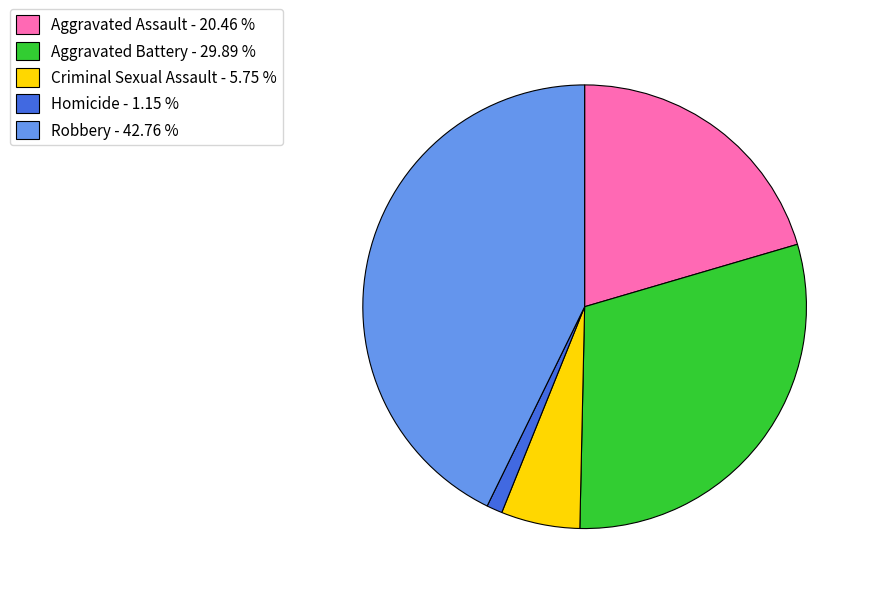

Combined, do Robbery - 42.76 % and Homicide - 1.15 % account for over 50%?

No